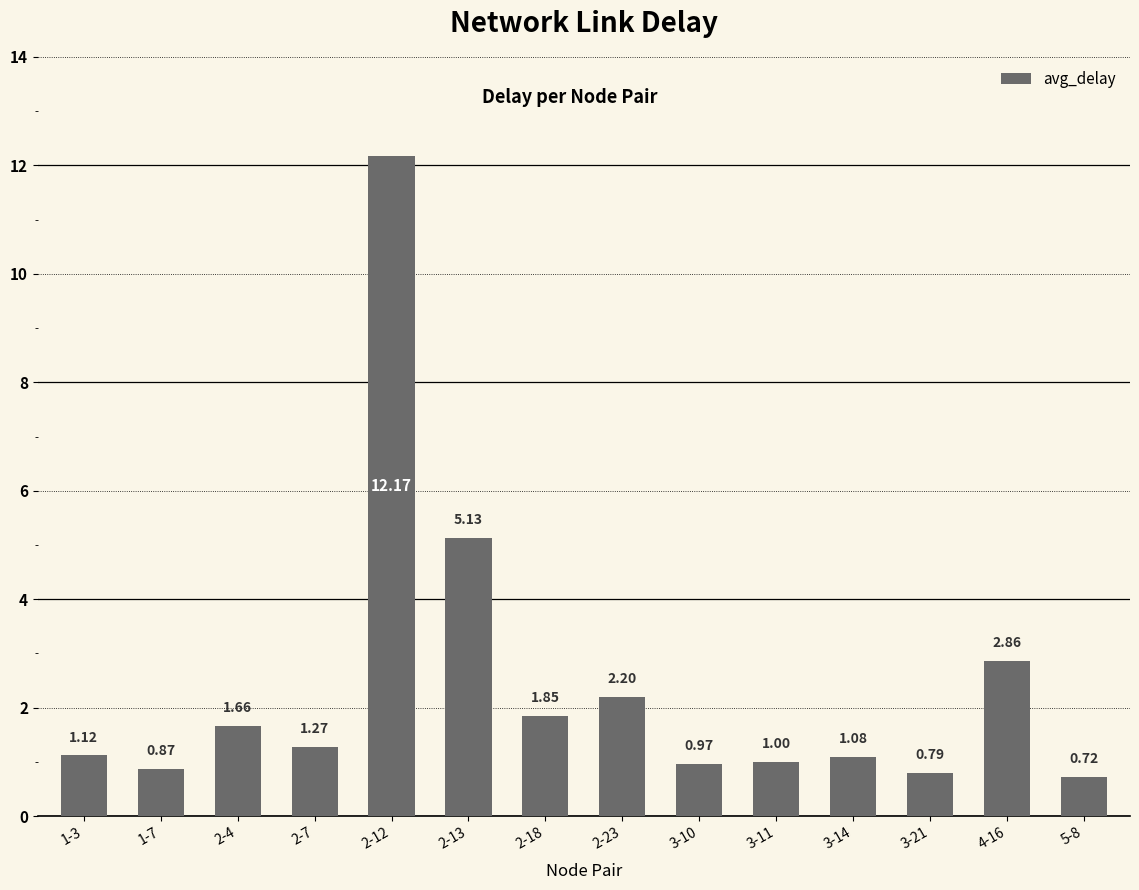

What is the greatest value displayed?

12.2